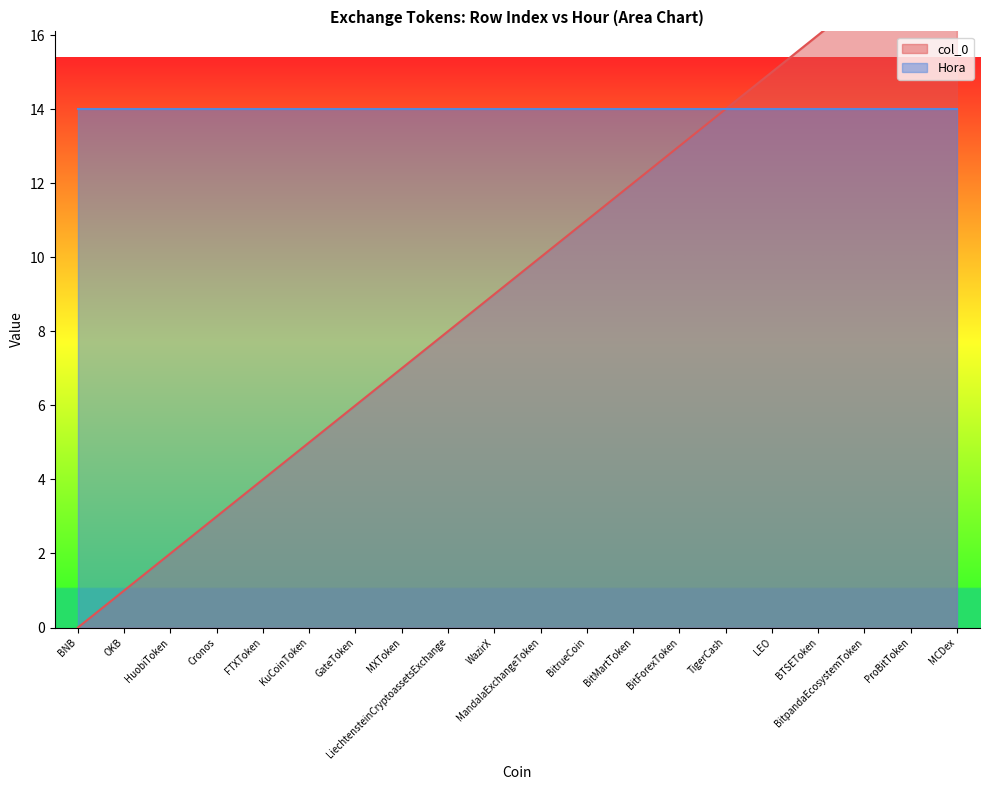

How many positive values are there?

19